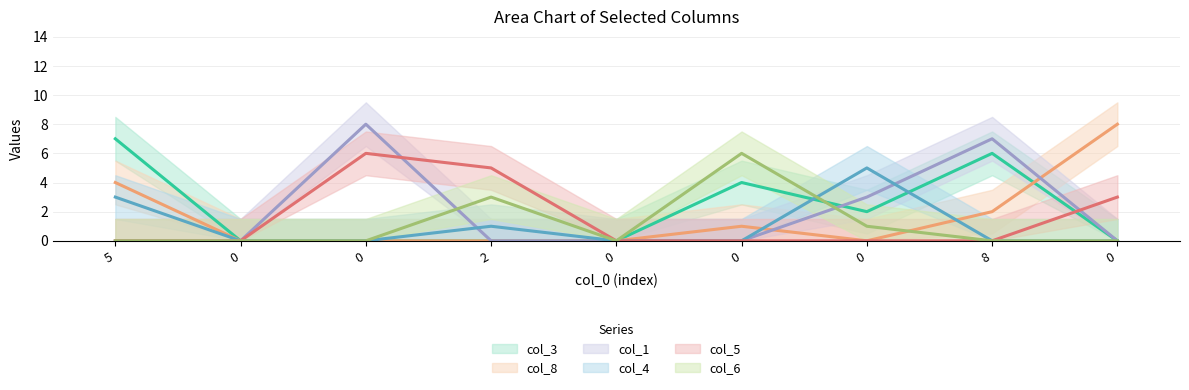

At how many categories does at least one series exceed 5?

5